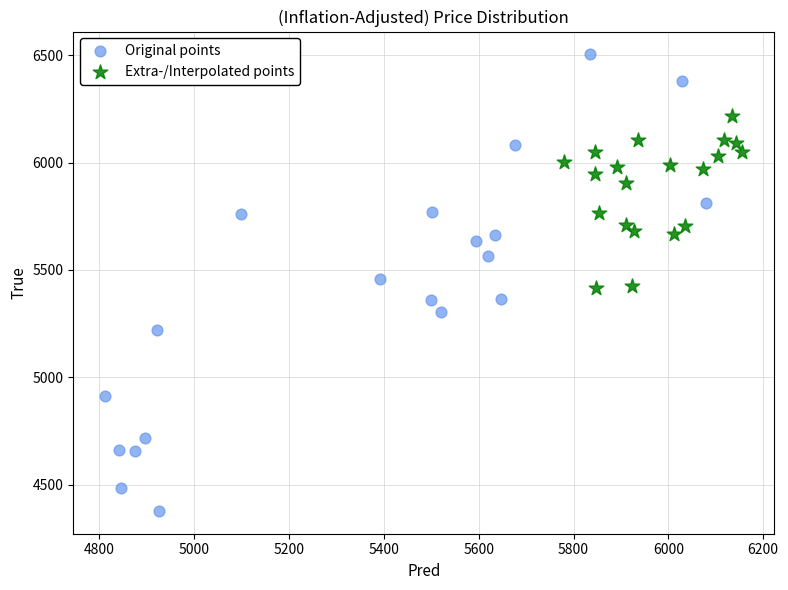

Which series reaches the maximum Y coordinate?

Original points